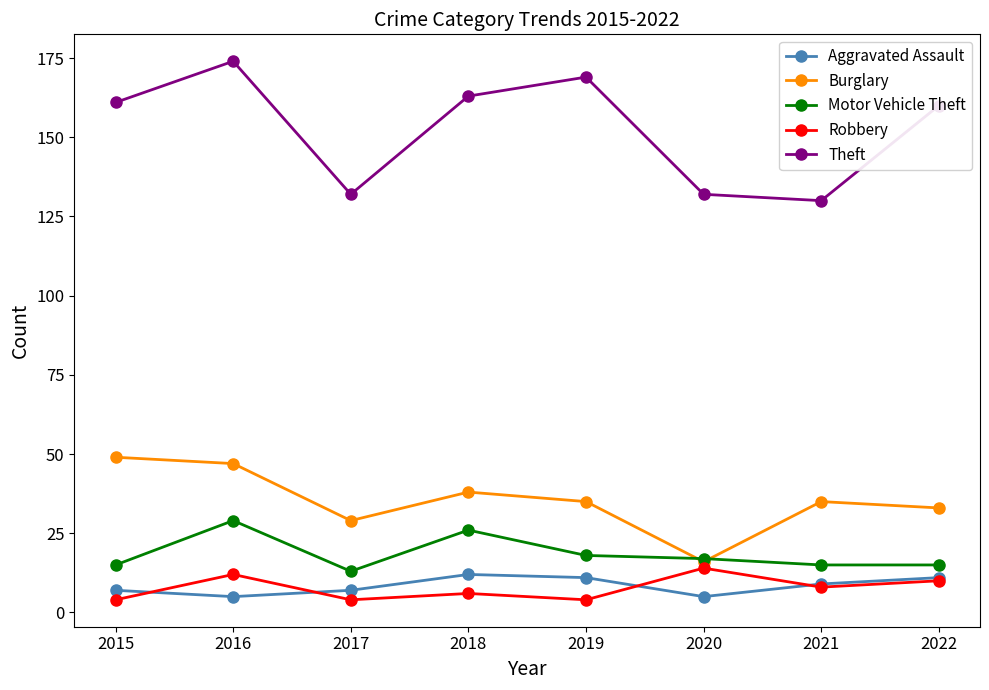

Count the number of data series in this chart.

5